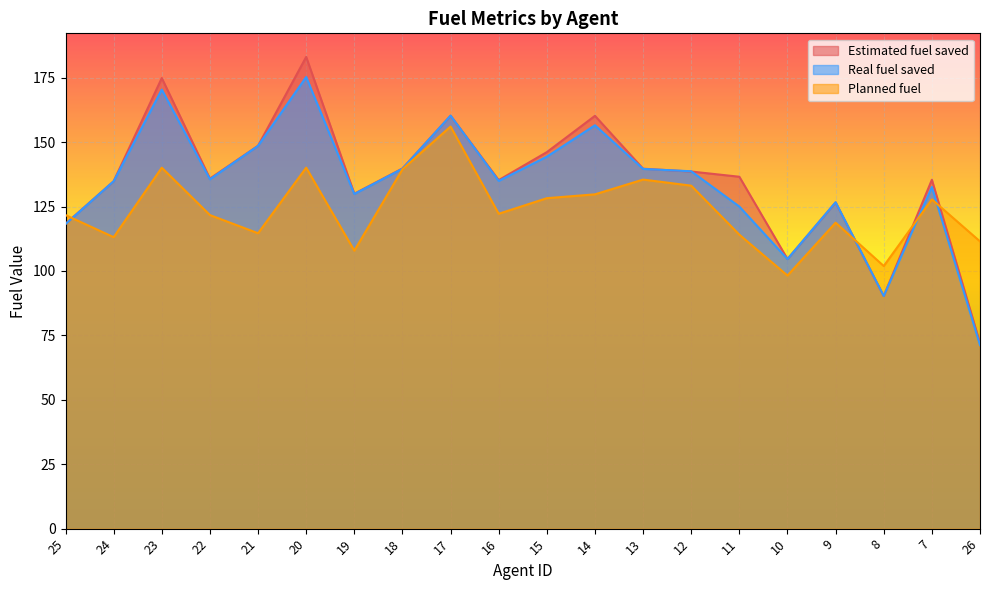

What position from the left is 7?

19